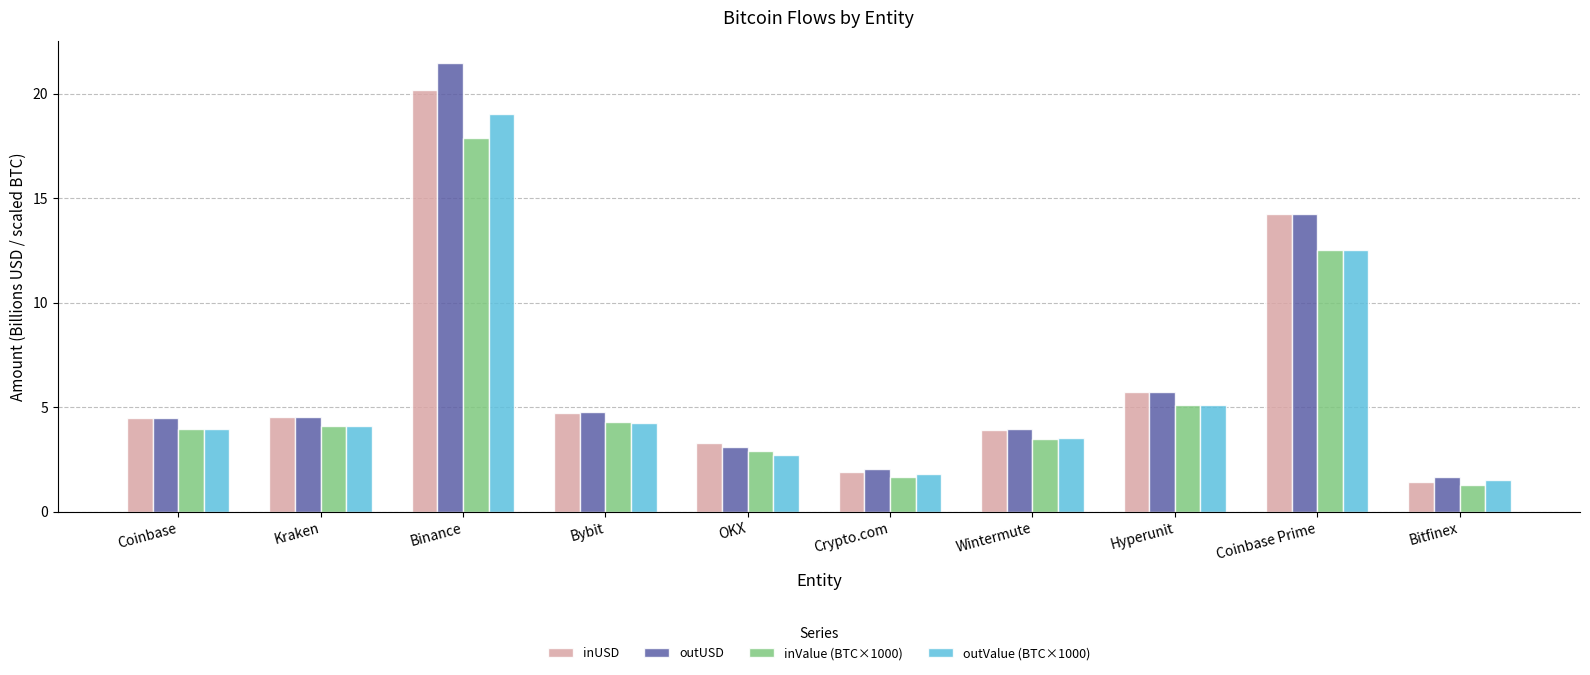

What is the label of the 8th bar from the left?

Hyperunit